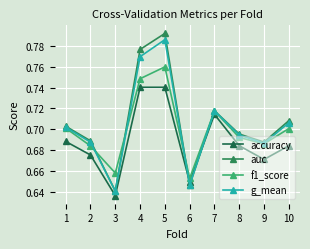

After their last crossing, which series has the higher values: f1_score or auc?

auc